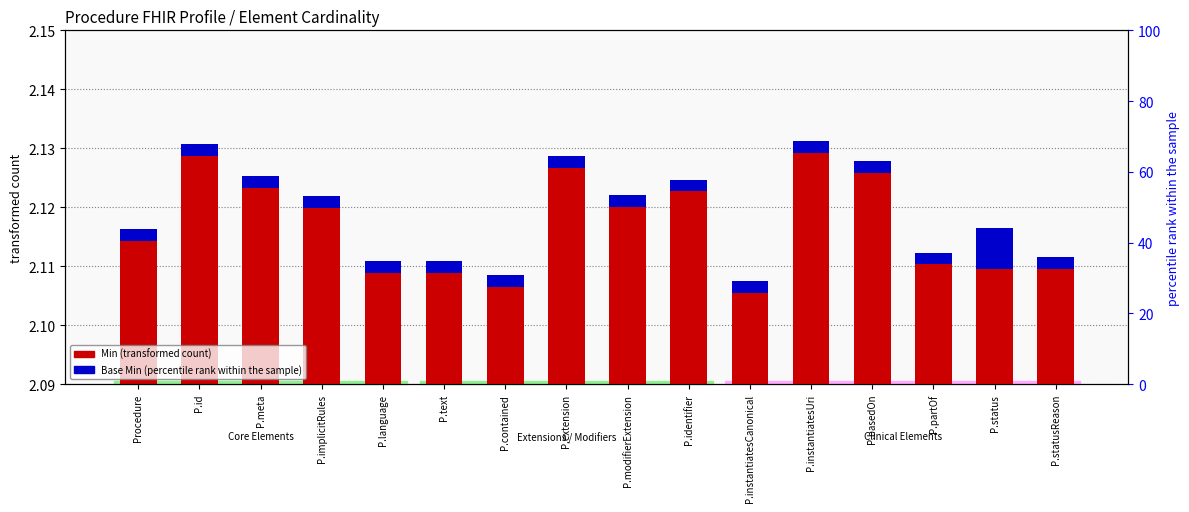

Which category has the lowest value in the Base Min (percentile rank) series?

Procedure